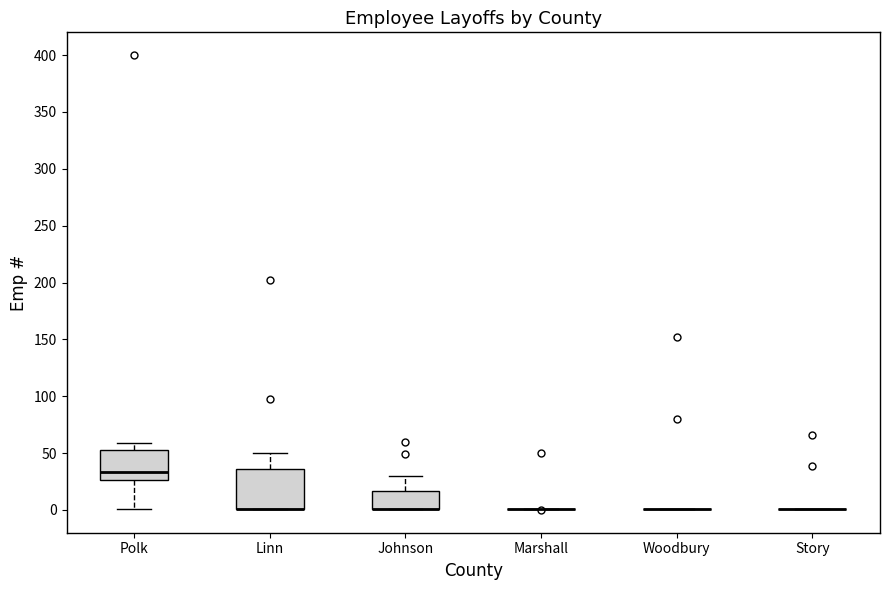

Where is the upper edge of the box for Linn on the y-axis? The values are not printed on the chart, so give them approximately, as read against the axis.

35